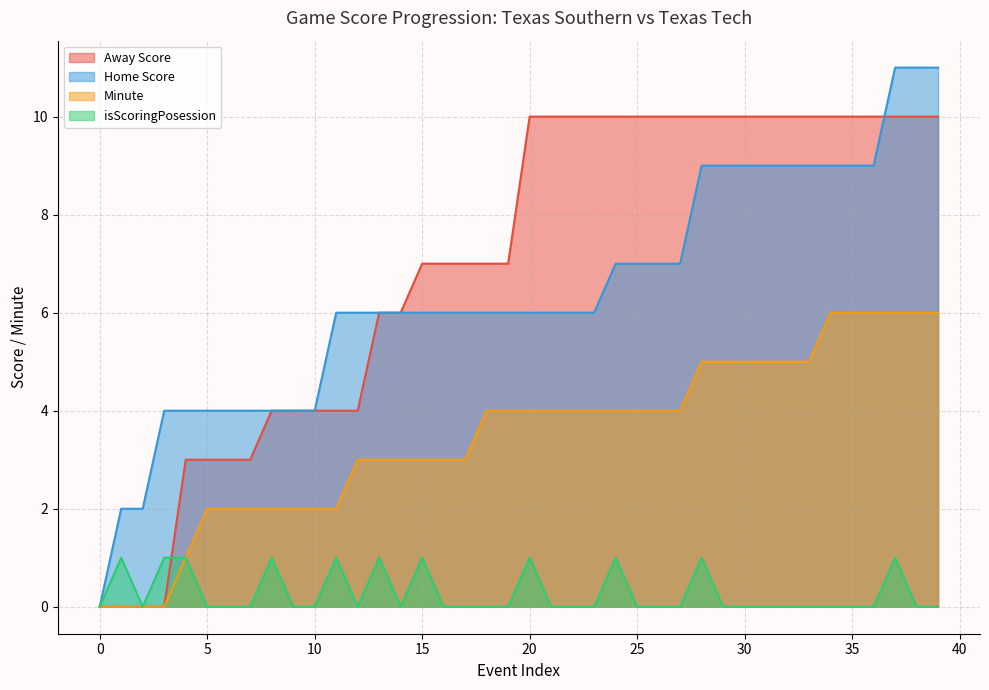

At which label does Minute first exceed 4?

28